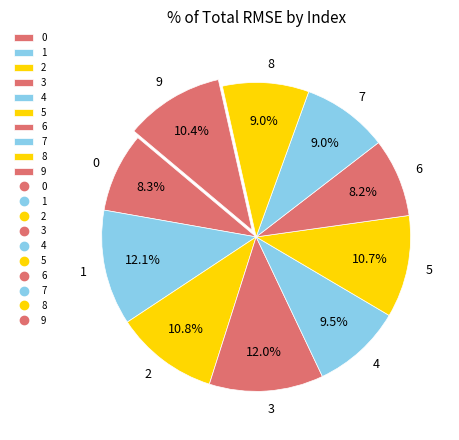

How many segments does this pie chart have?

10